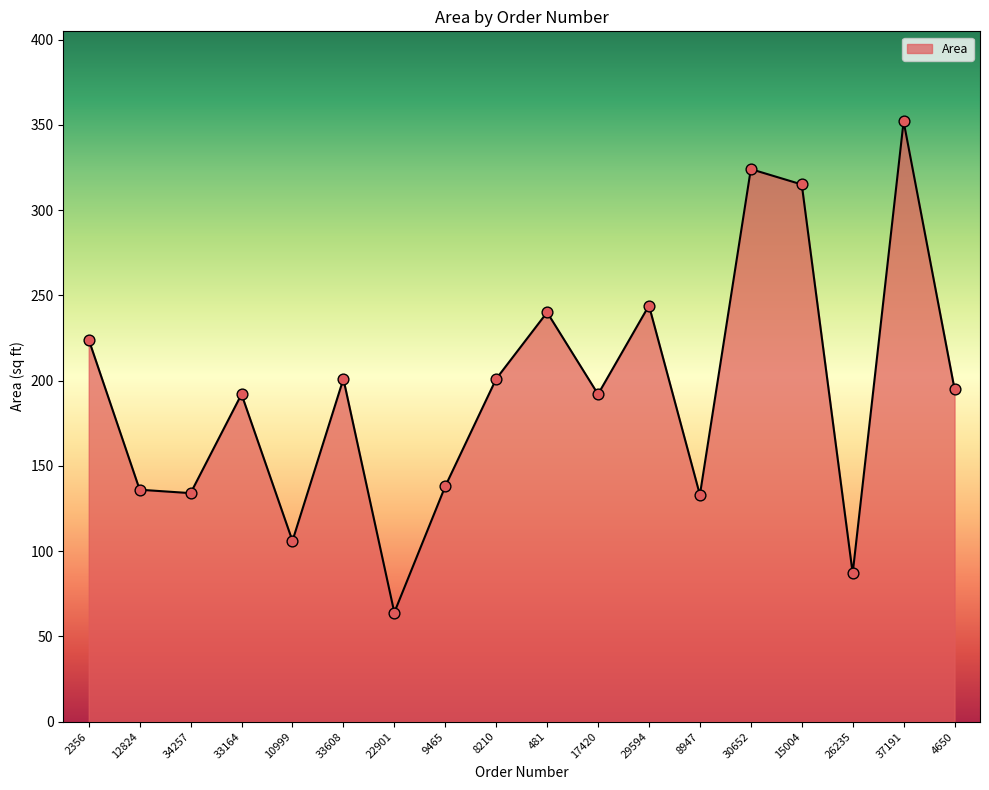

What is the change in value from 9465 to 30652?

+186